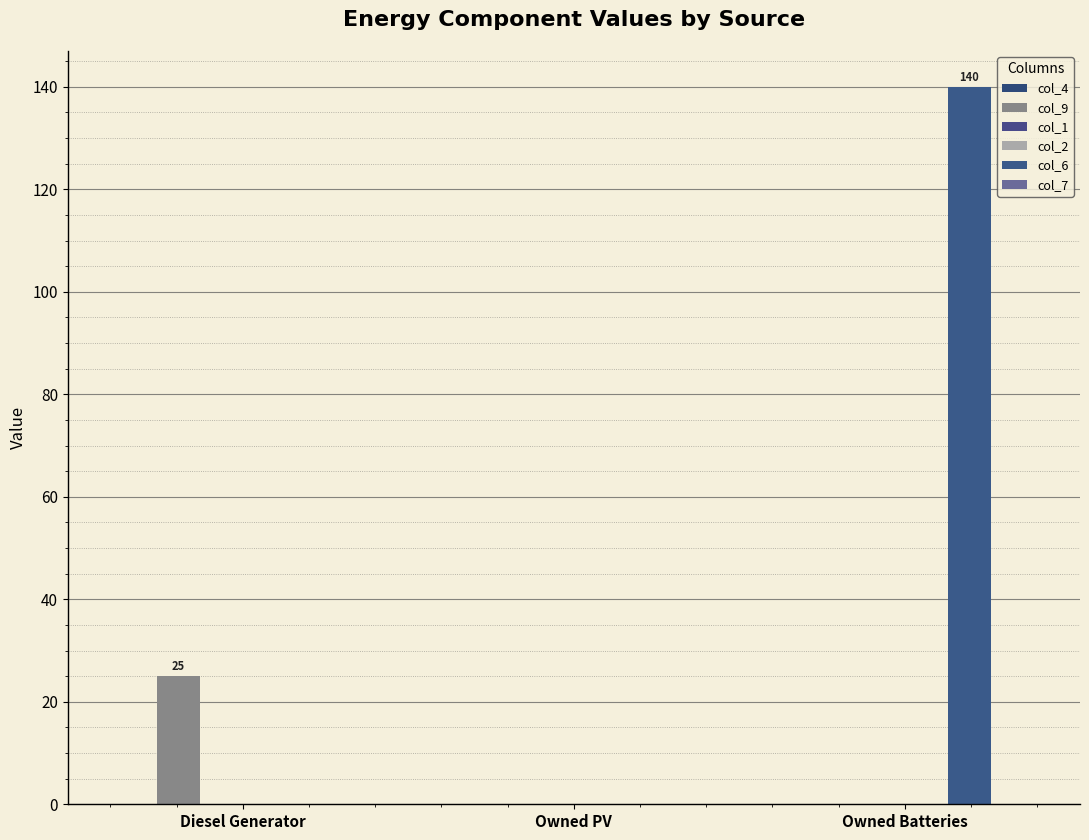

List the series in order of their peak value, highest first.

col_6, col_9, col_4, col_1, col_2, col_7